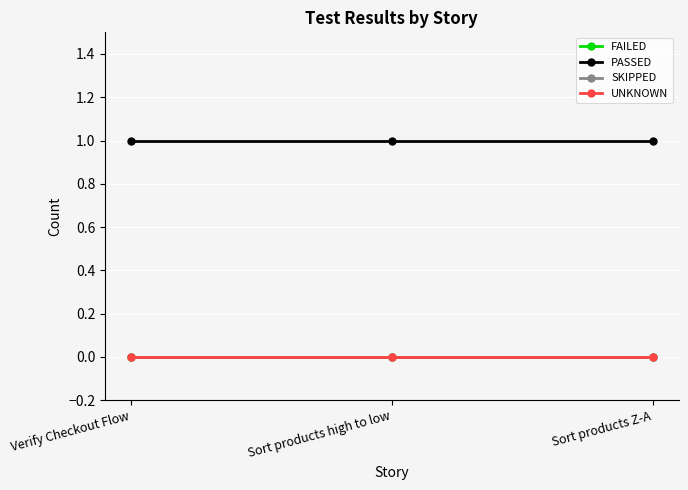

What position from the left is Verify Checkout Flow?

1